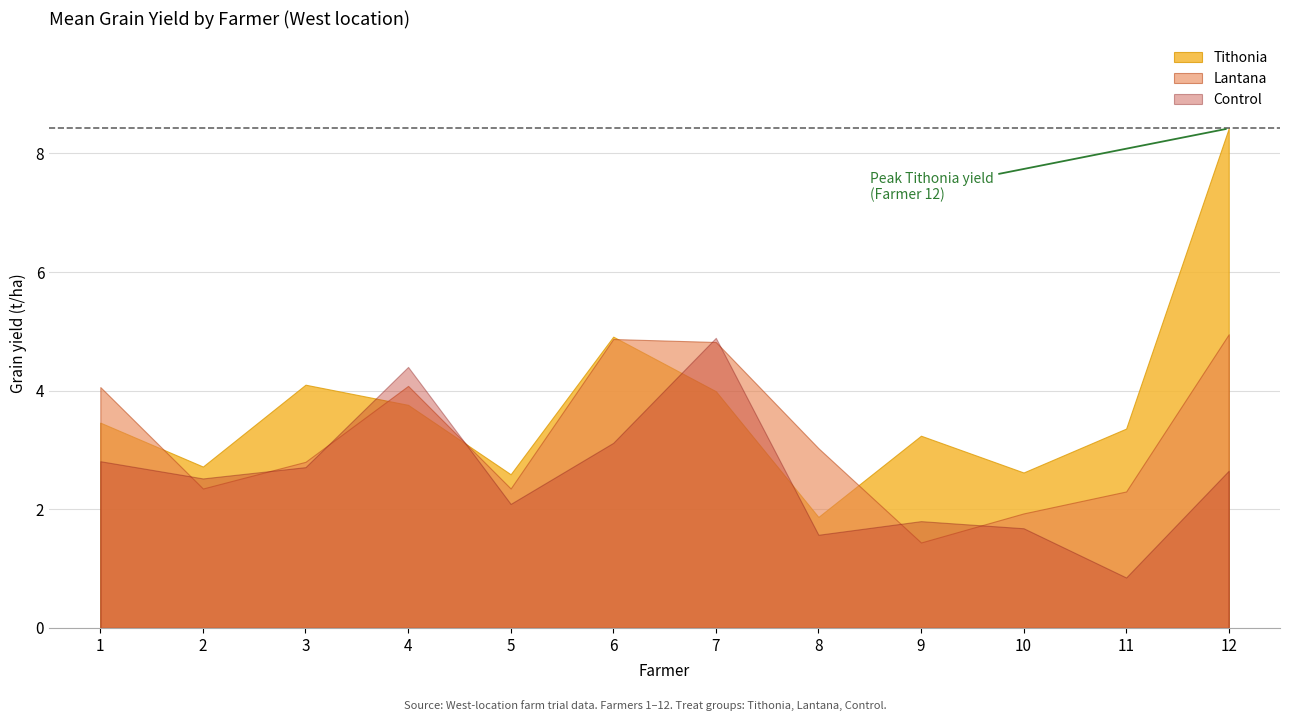

True or false: Control has more than 2 interior local peaks.

True